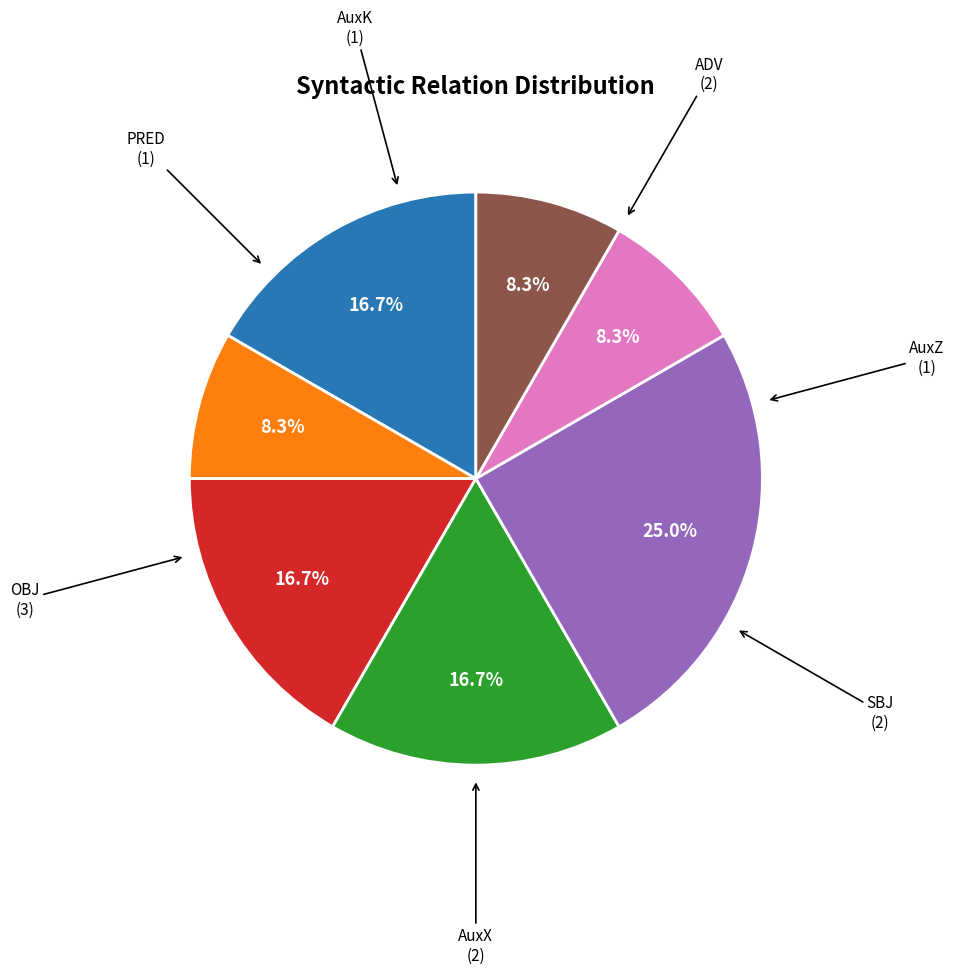

To the nearest percent, what percentage of the pie is ADV?

17%